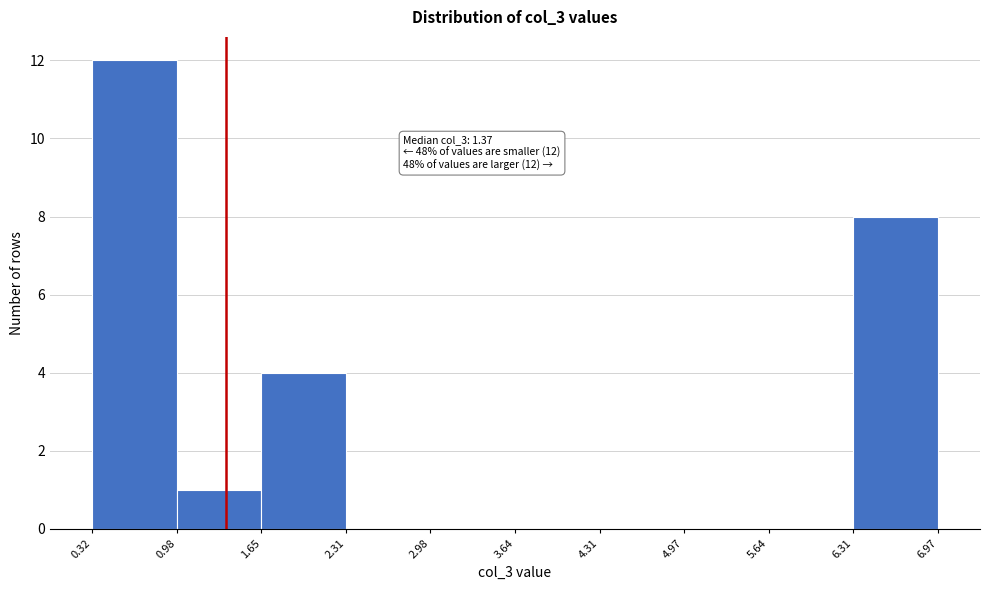

Which range on the x-axis has the tallest bar?

0.32 to 0.98